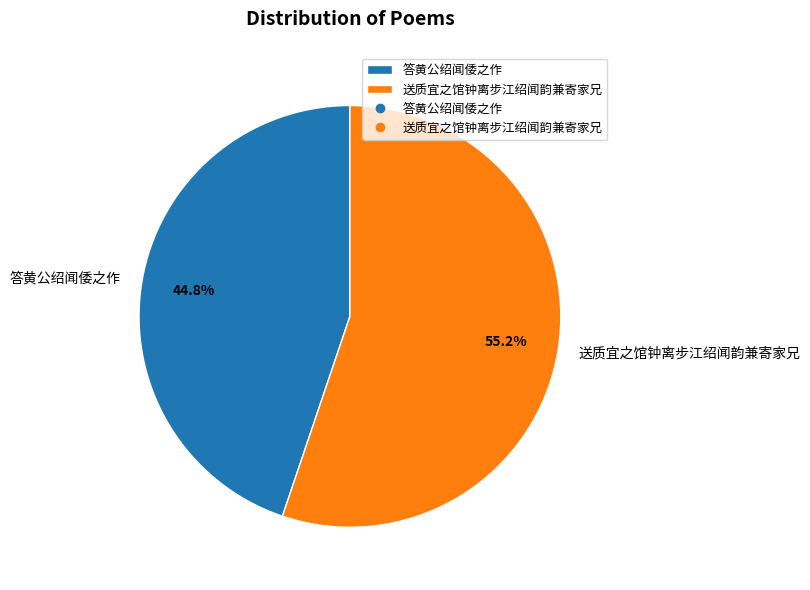

Is the sum of 送质宜之馆钟离步江绍闻韵兼寄家兄 and 答黄公绍闻倭之作 greater than half?

Yes